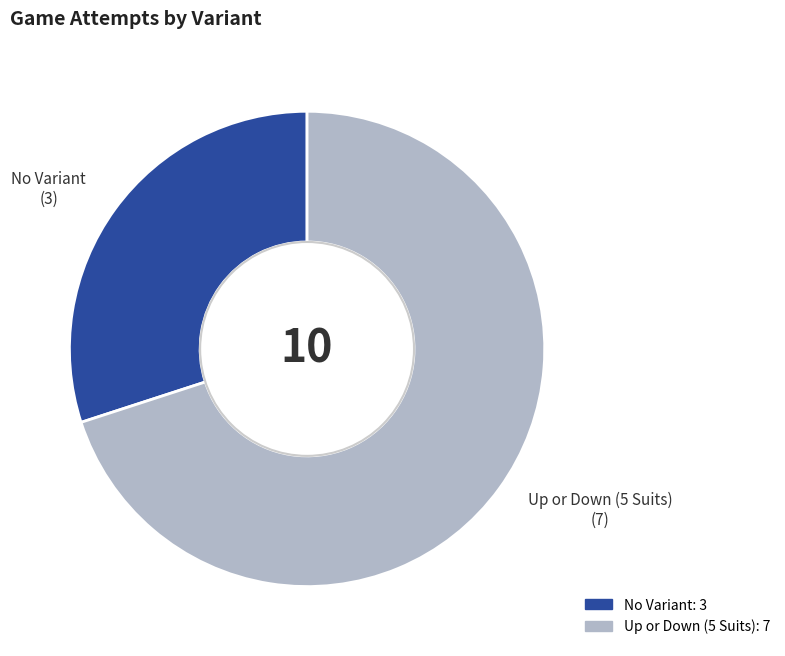

Approximately how many times larger is the value at No Variant compared to Up or Down (5 Suits)?

0.4